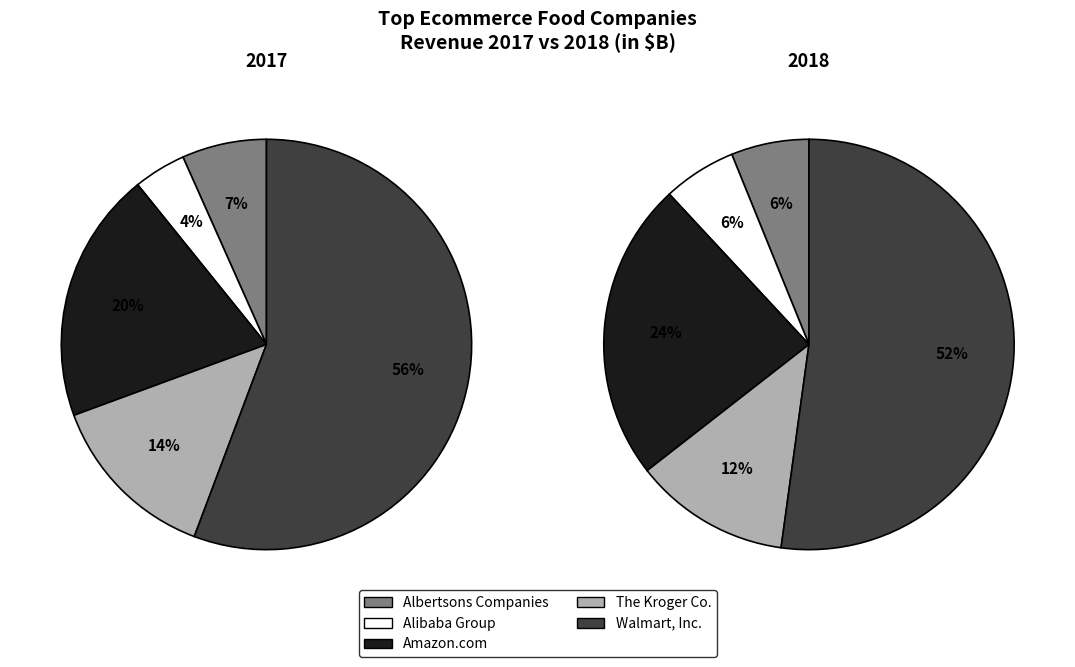

How much of the chart is everything except Walmart, Inc.?

44.3%